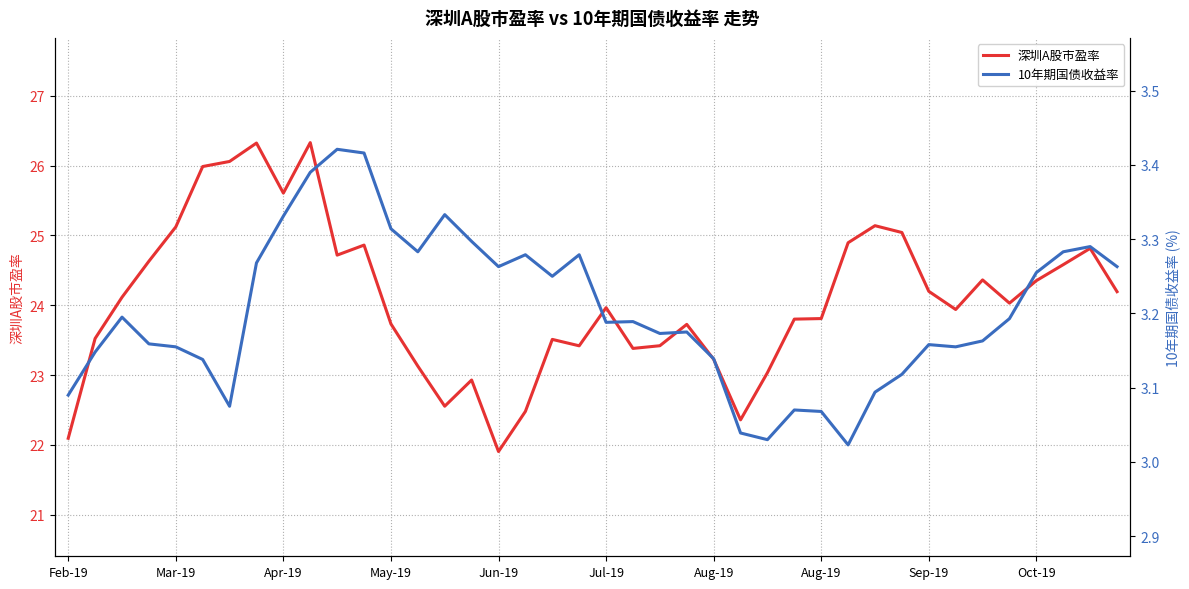

What is the approximate value of 10年期国债收益率 at 34?

3.2